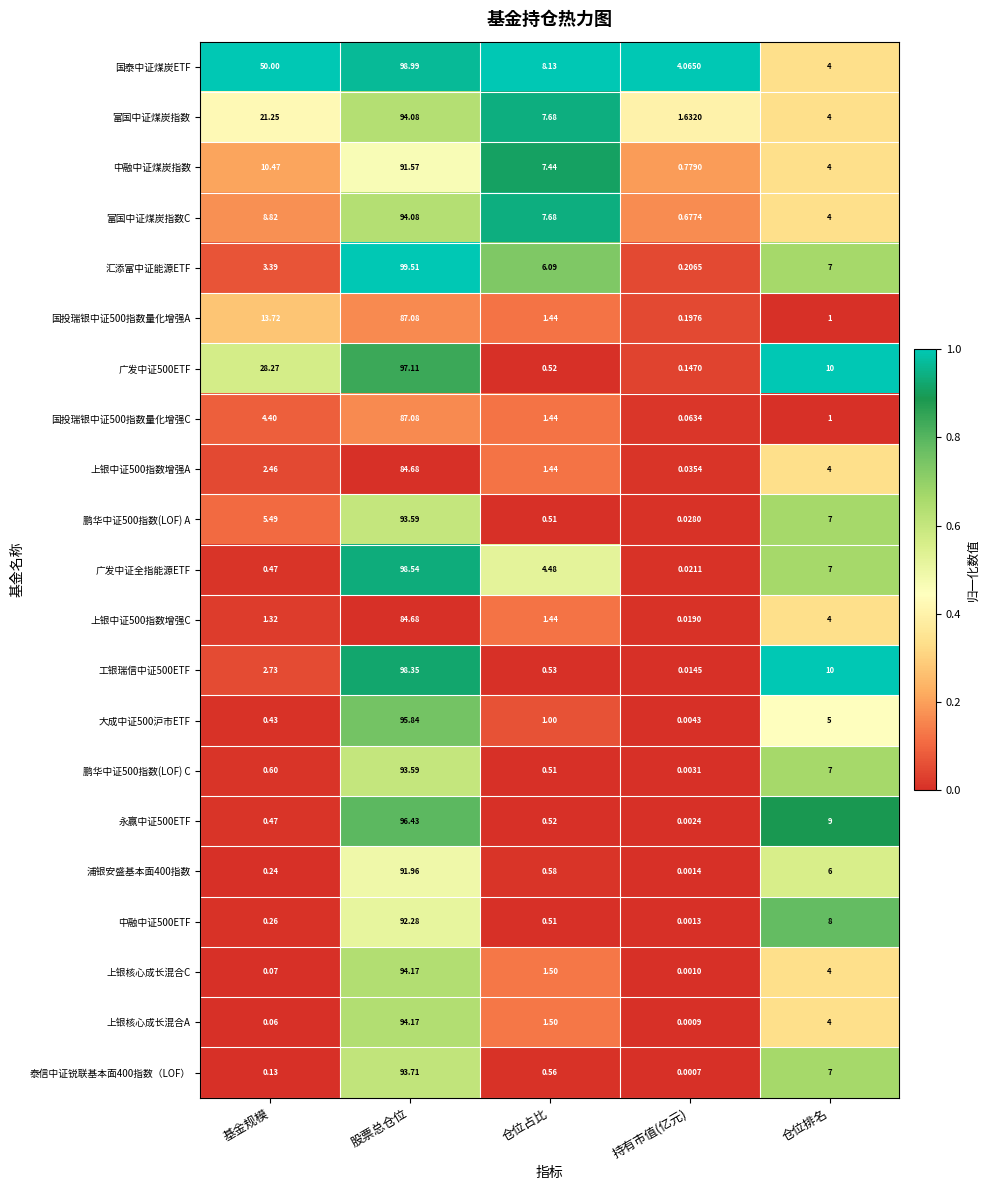

Count the number of data series in this chart.

21